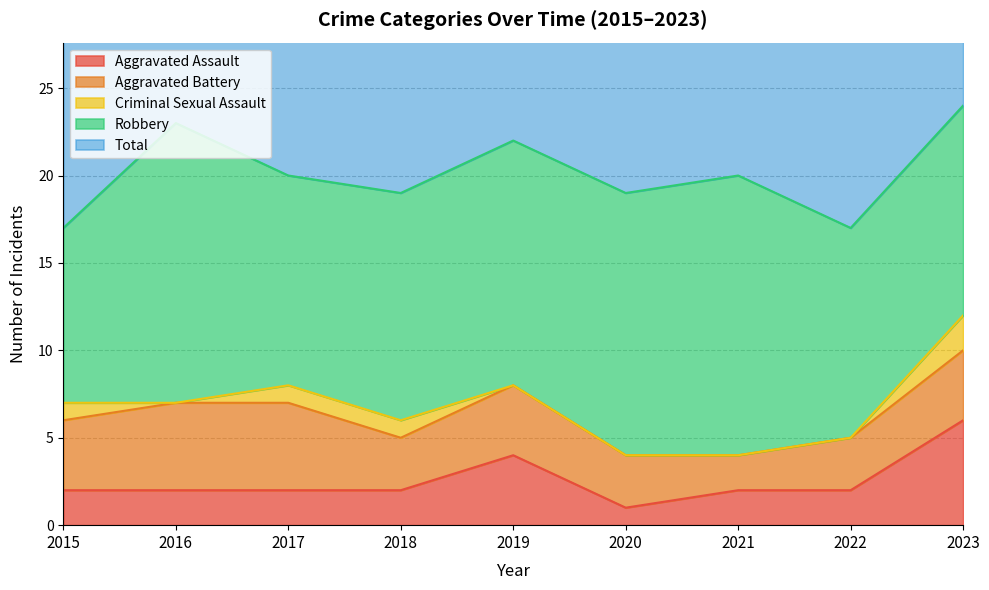

Reading right to left, extract all data points from this chart.

Aggravated Assault: 6	2	2	1	4	2	2	2	2
Aggravated Battery: 4	3	2	3	4	3	5	5	4
Criminal Sexual Assault: 2	0	0	0	0	1	1	0	1
Robbery: 12	12	16	15	14	13	12	16	10
Total: 24	17	20	19	22	19	20	23	17